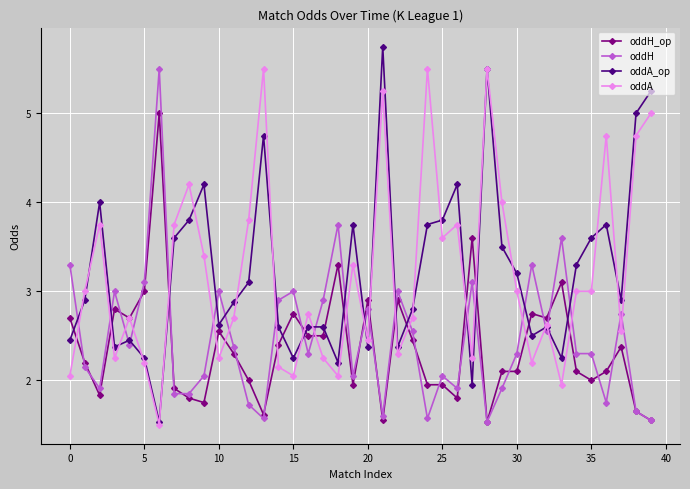

At how many categories does at least one series exceed 1?

40